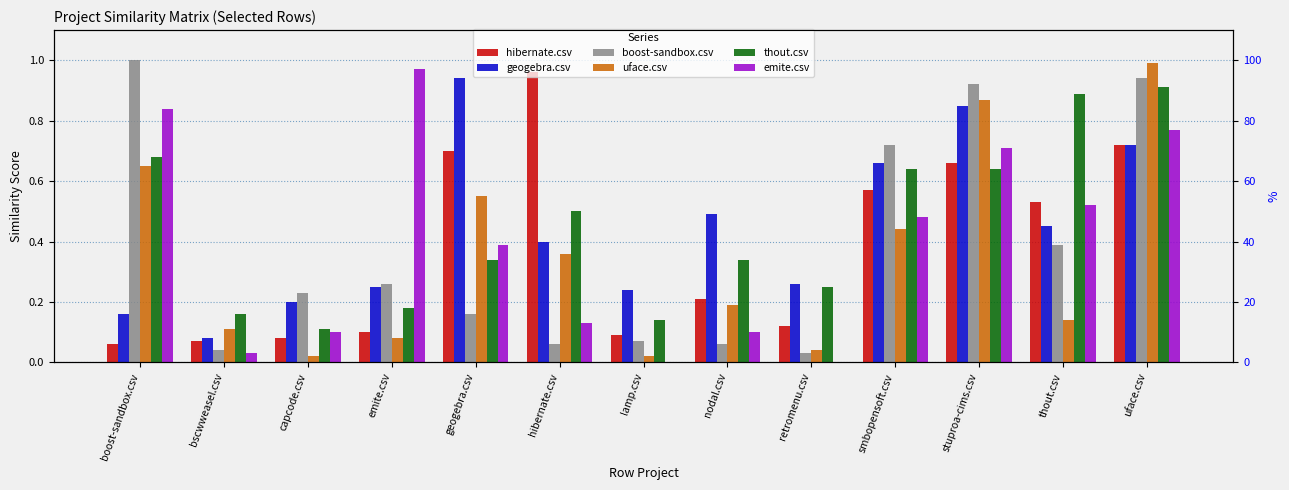

Which series has the largest total across all categories?

thout.csv